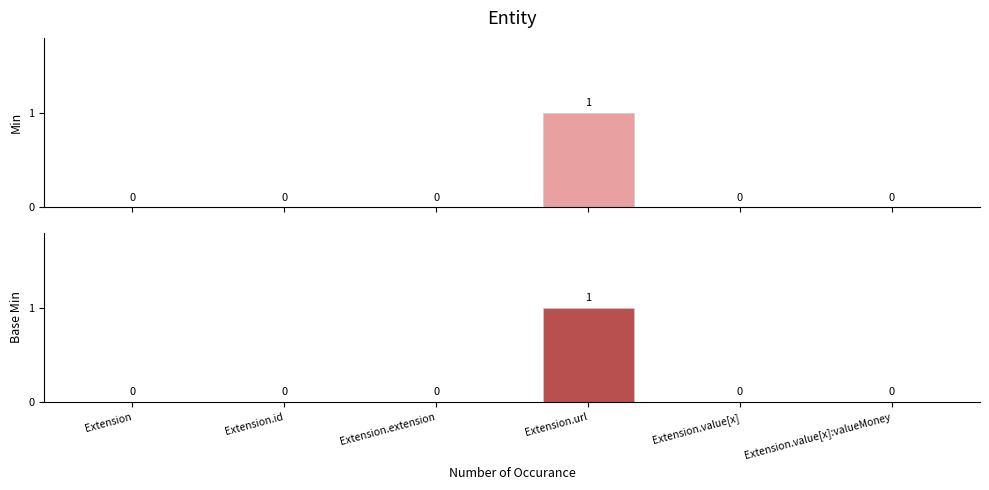

Reading left to right, transcribe all the data shown in this chart.

Min: 0	0	0	1	0	0
Base Min: 0	0	0	1	0	0